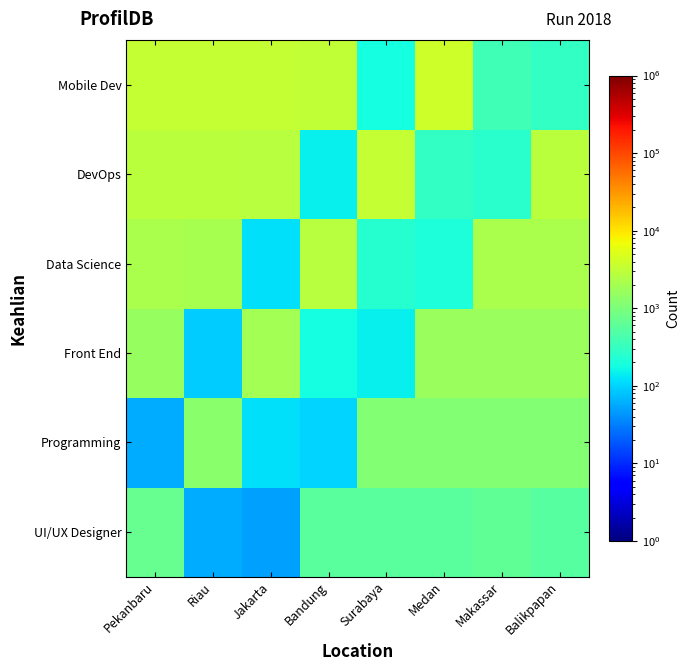

What is the spread (max minus min) of values at Surabaya?

3156